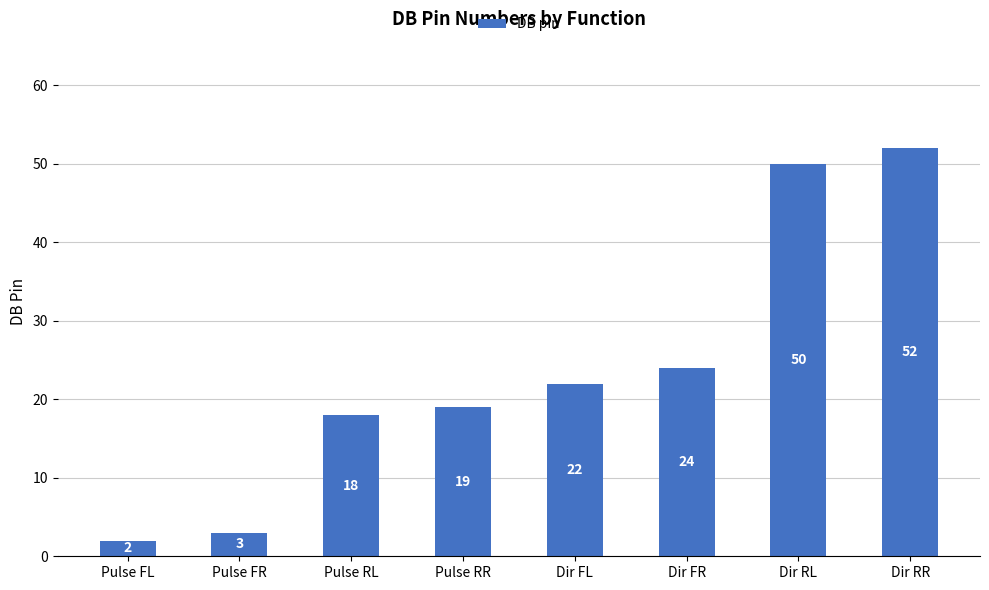

What is the approximate value at Dir FR, to the nearest 10?

20